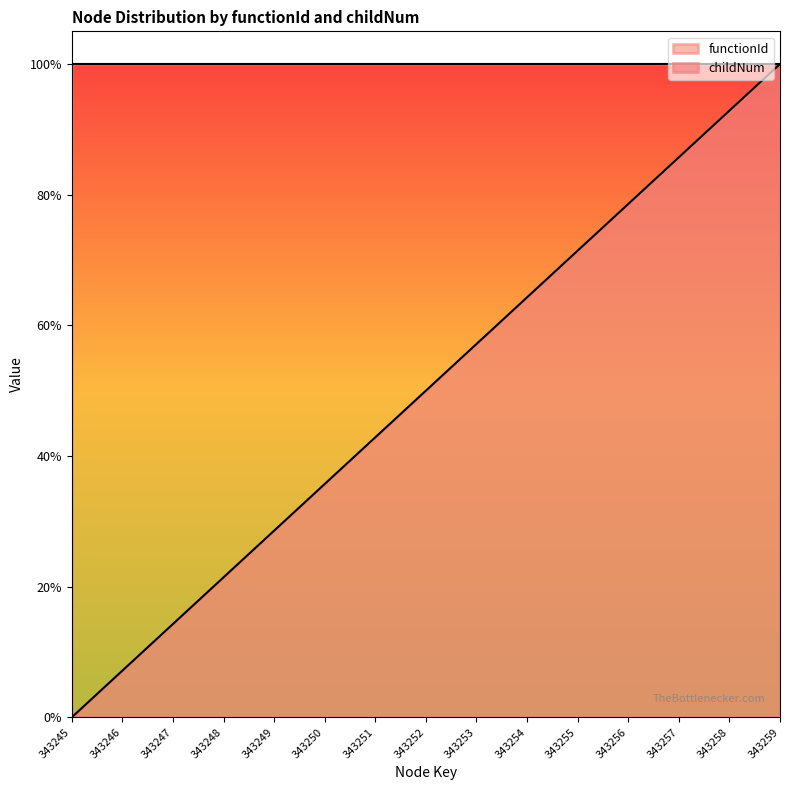

Reading right to left, list all the values displayed in this chart.

343259=343244.0	343258=318726.6	343257=294209.1	343256=269691.7	343255=245174.3	343254=220656.9	343253=196139.4	343252=171622.0	343251=147104.6	343250=122587.1	343249=98069.7	343248=73552.3	343247=49034.9	343246=24517.4	343245=0.0